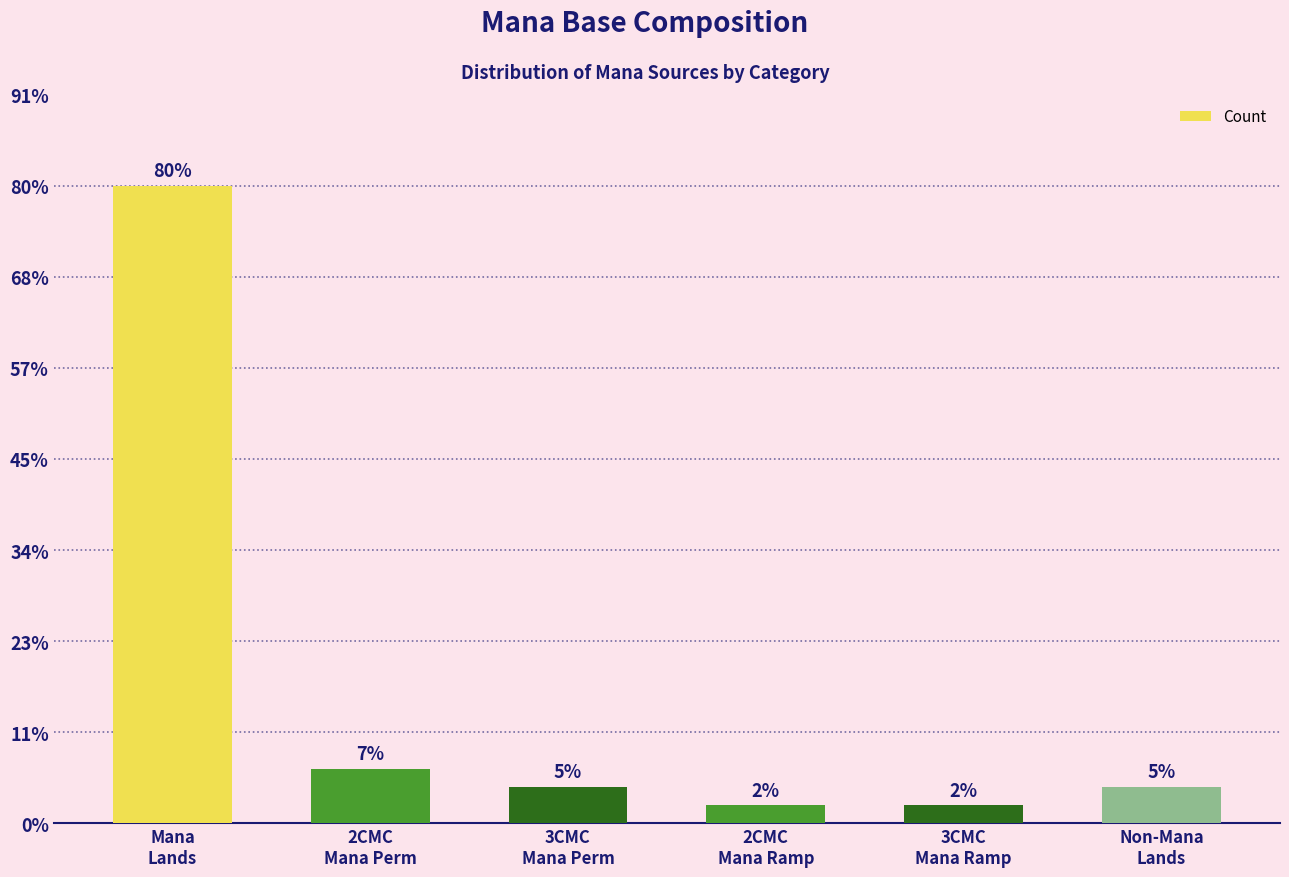

What is the value of the 4th bar from the left?

1